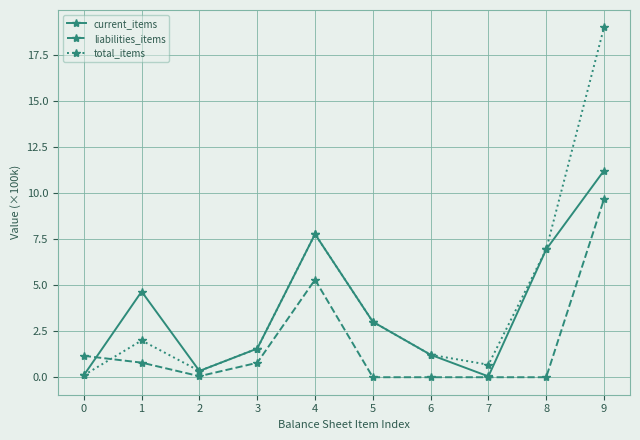

What is the total value across all series at 0?

1.4